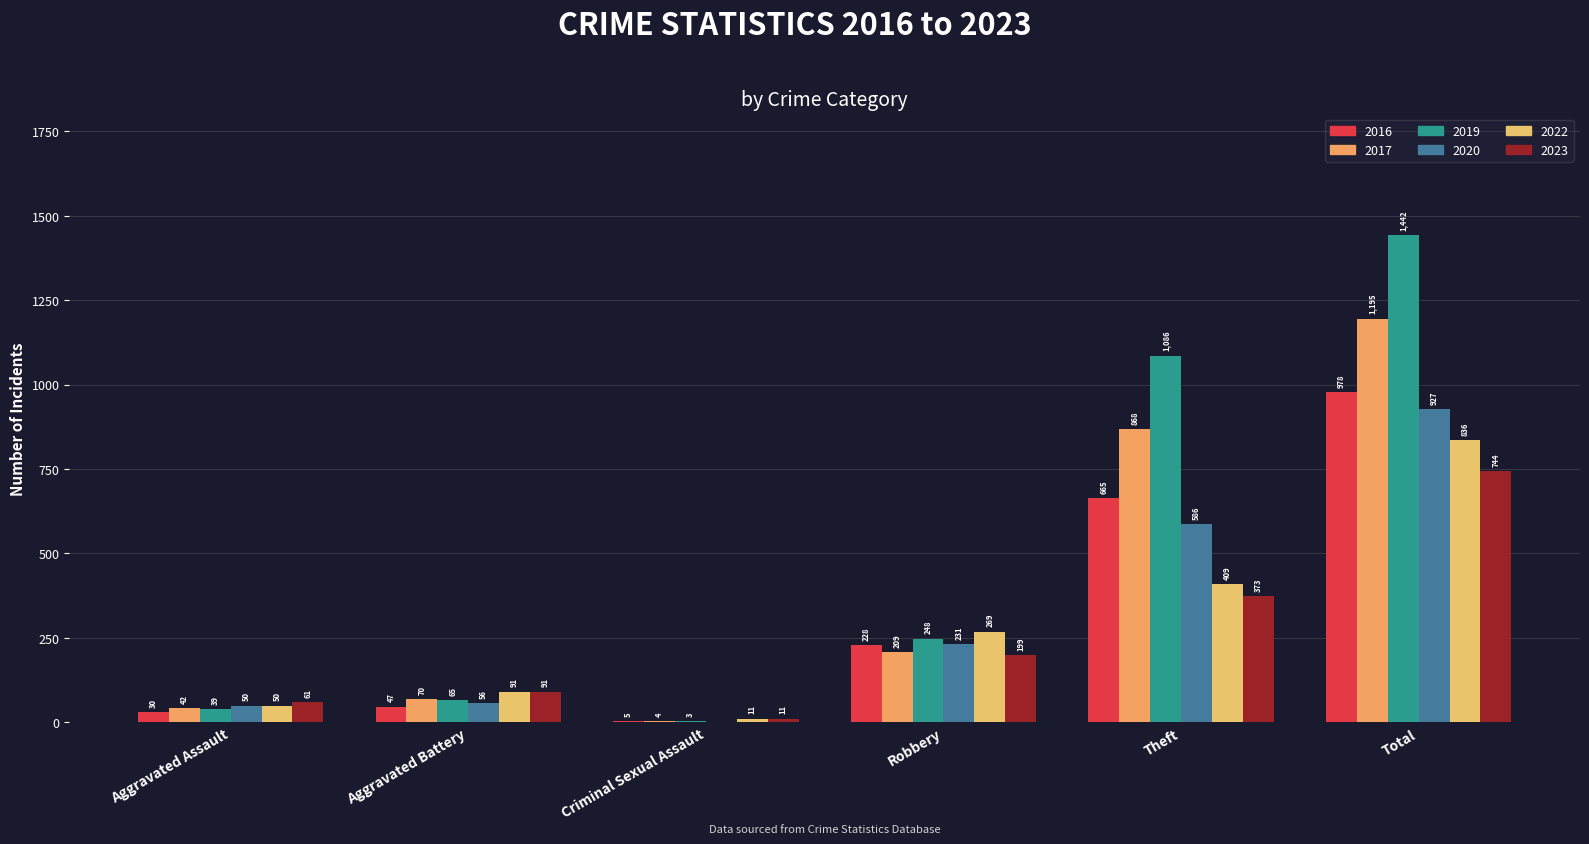

Reading left to right, transcribe all the data shown in this chart.

2016: Aggravated Assault=30	Aggravated Battery=47	Criminal Sexual Assault=5	Robbery=228	Theft=665	Total=978
2017: Aggravated Assault=42	Aggravated Battery=70	Criminal Sexual Assault=4	Robbery=209	Theft=868	Total=1195
2019: Aggravated Assault=39	Aggravated Battery=65	Criminal Sexual Assault=3	Robbery=248	Theft=1086	Total=1442
2020: Aggravated Assault=50	Aggravated Battery=56	Criminal Sexual Assault=0	Robbery=231	Theft=586	Total=927
2022: Aggravated Assault=50	Aggravated Battery=91	Criminal Sexual Assault=11	Robbery=269	Theft=409	Total=836
2023: Aggravated Assault=61	Aggravated Battery=91	Criminal Sexual Assault=11	Robbery=199	Theft=373	Total=744